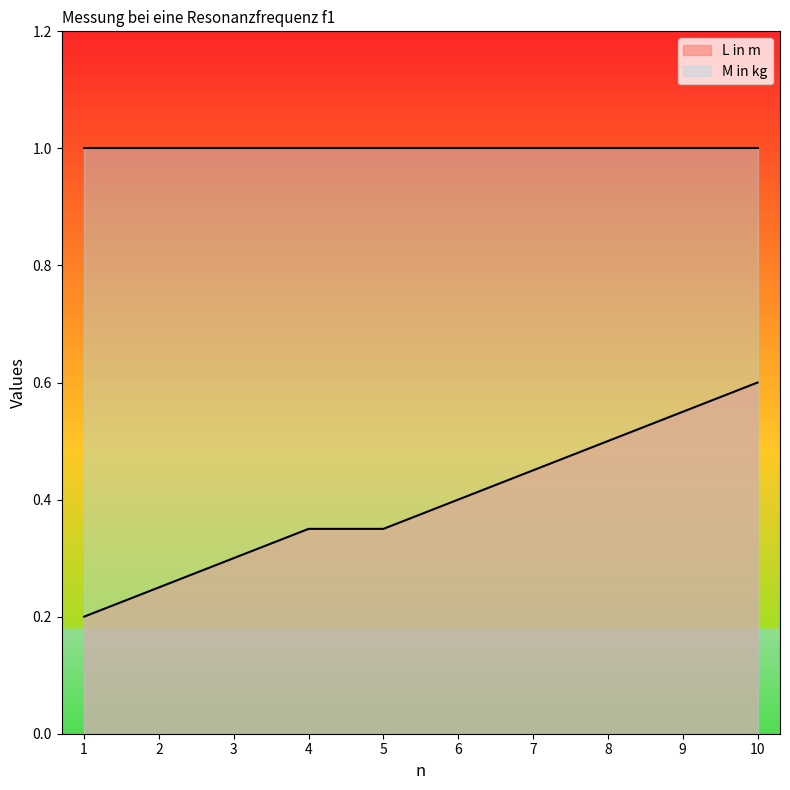

Which series has the largest range (max minus min)?

L in m